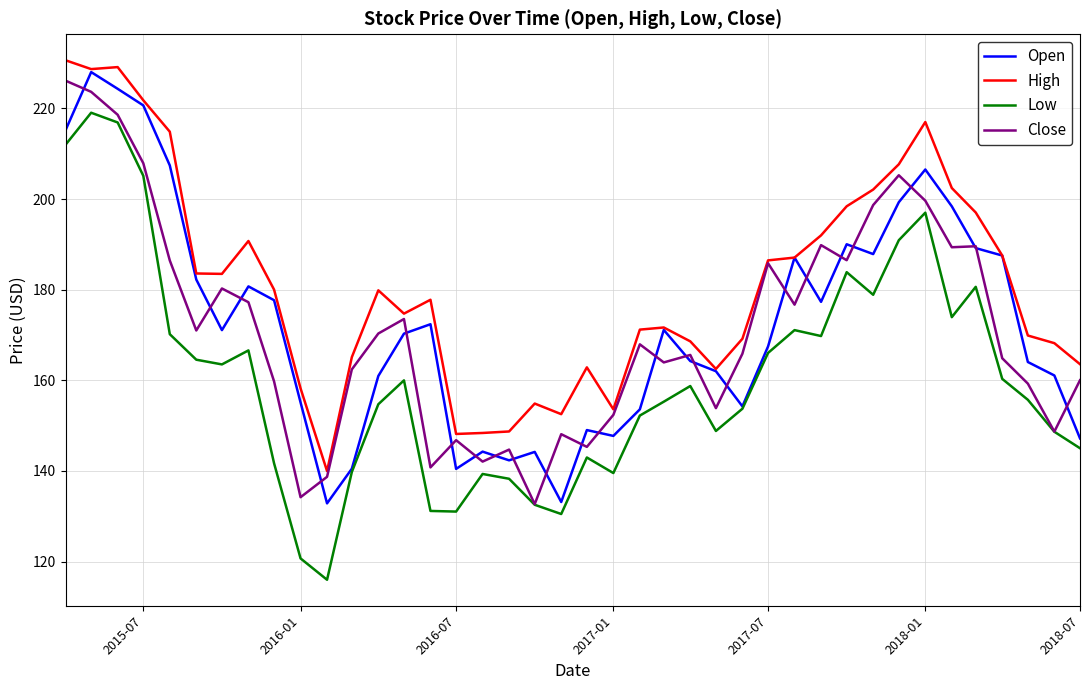

True or false: Low and High cross at least once.

False